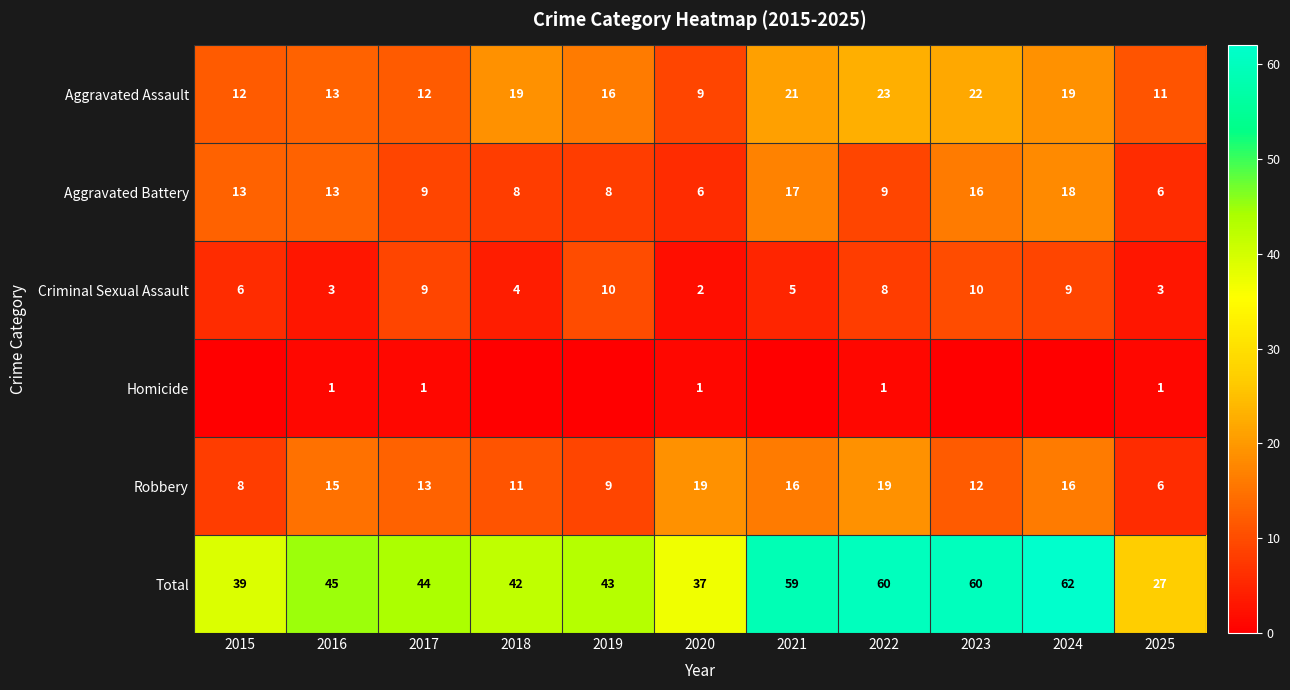

At how many categories does at least one series exceed 50?

4